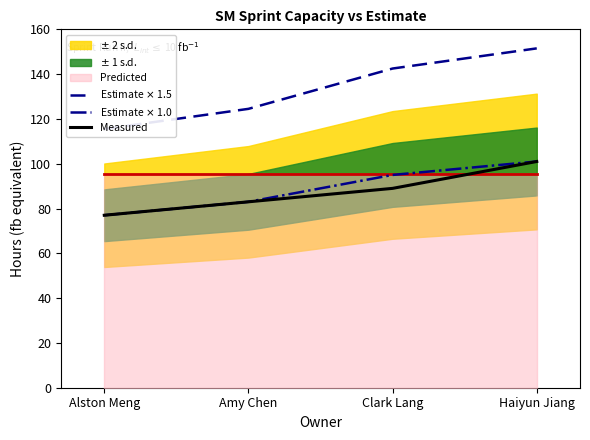

How many data points in Measured are less than 89?

2